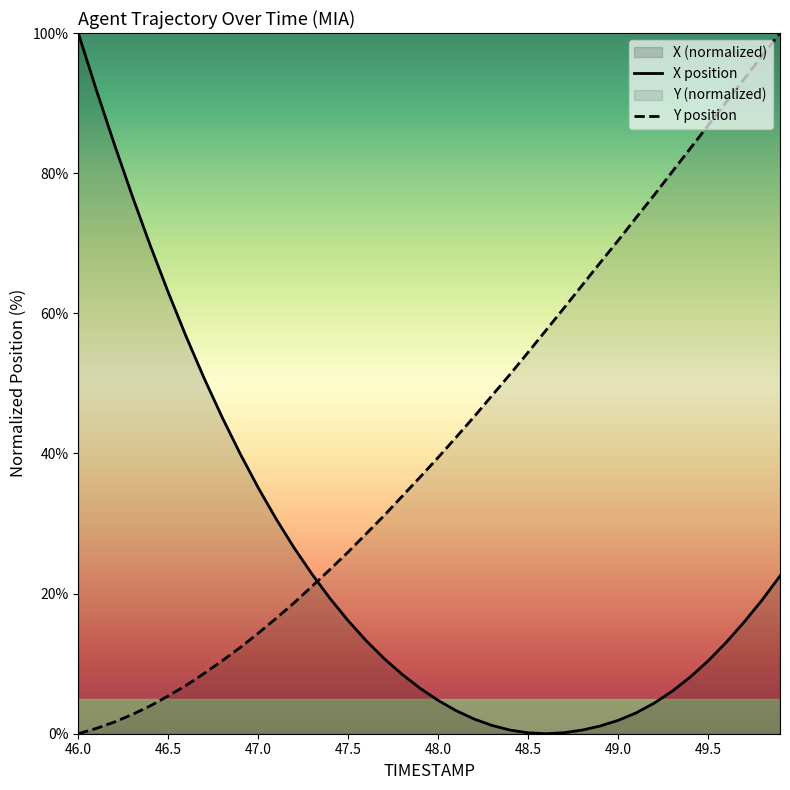

Where does the X position series first go above 13?

46.0